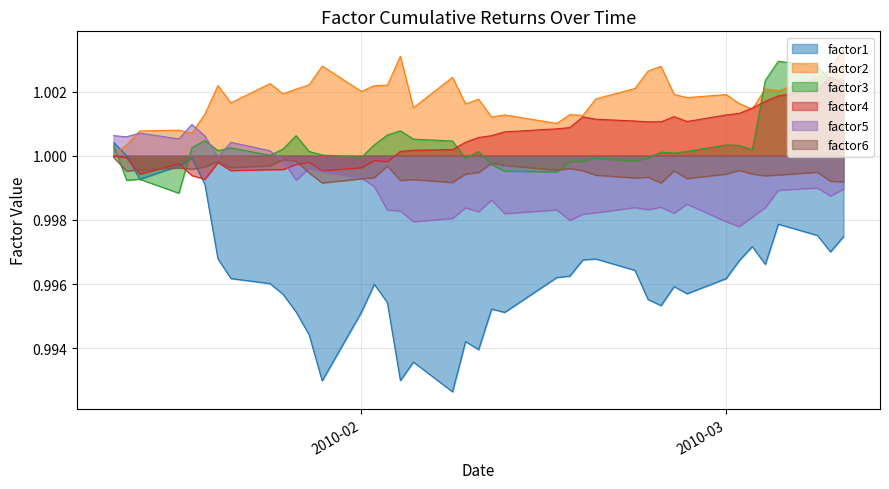

Which series has the largest range (max minus min)?

factor1